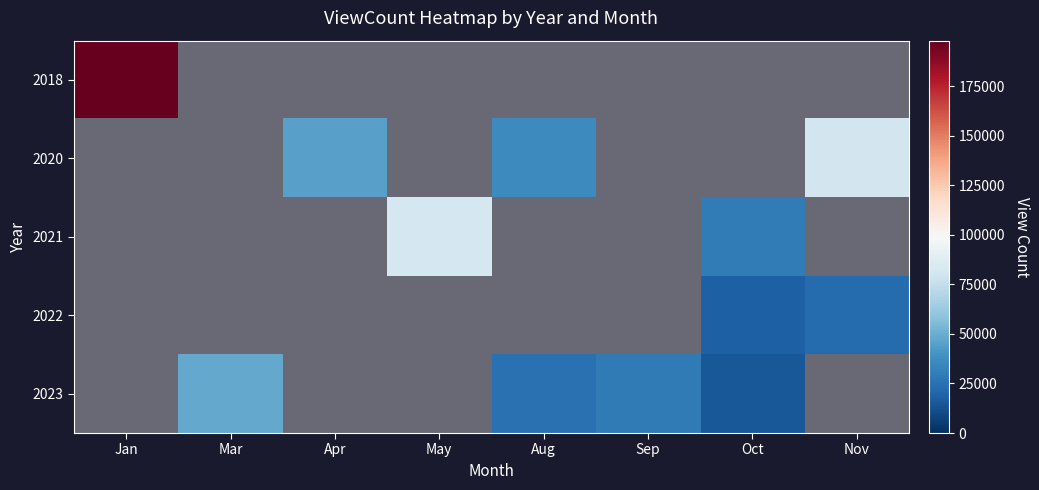

What is the difference between the highest and lowest values at Apr?

45082